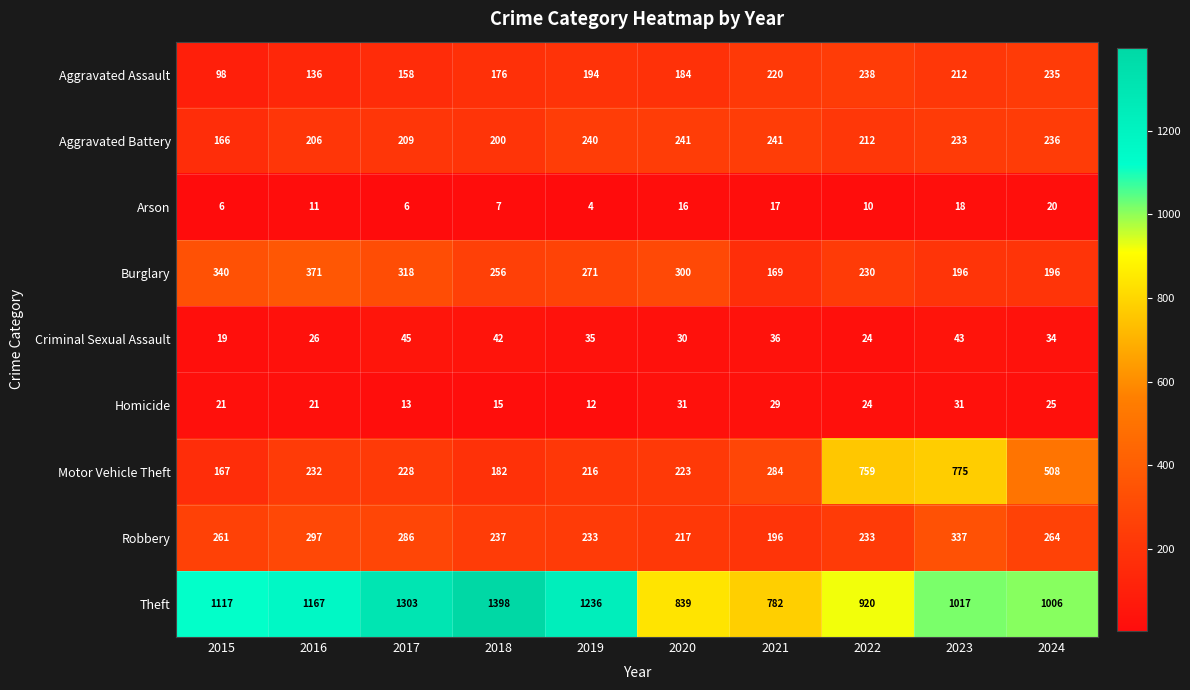

Count the Homicide values in the range 15 to 29.

6